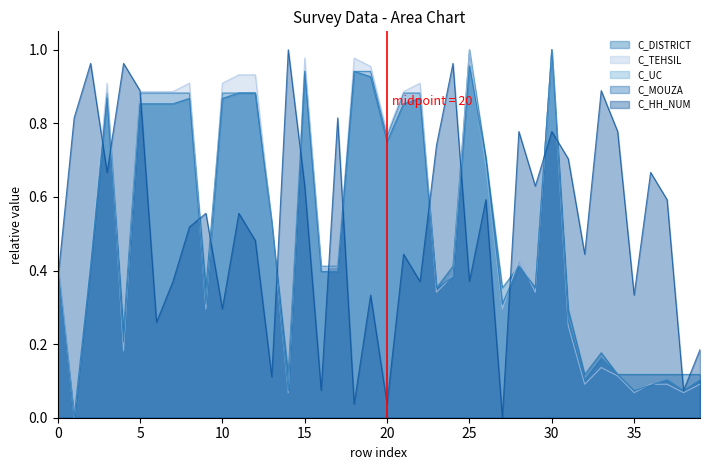

At which category does C_UC reach its first local valley?

1